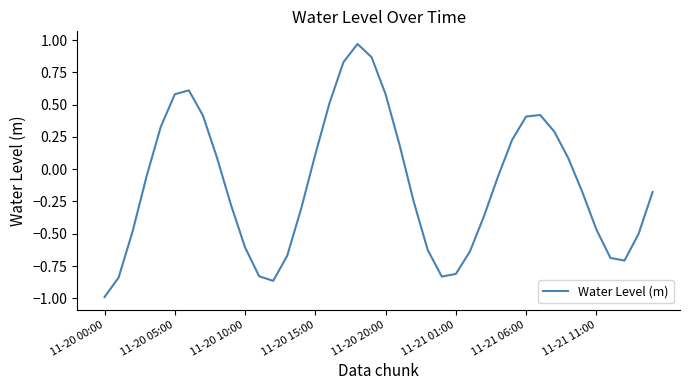

What is the difference between the maximum and minimum values?

2.0